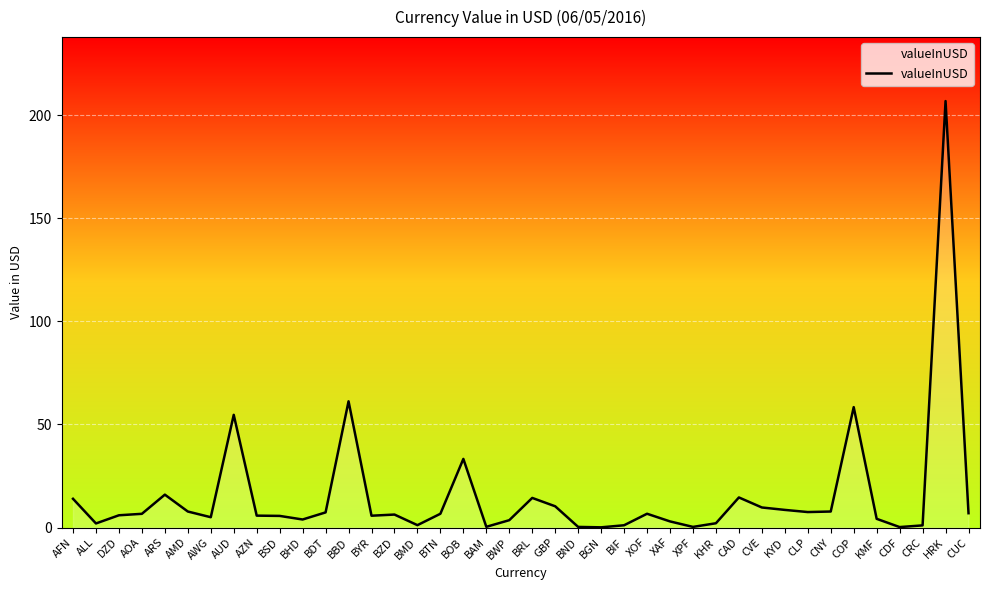

Read the value at AOA.

6.6